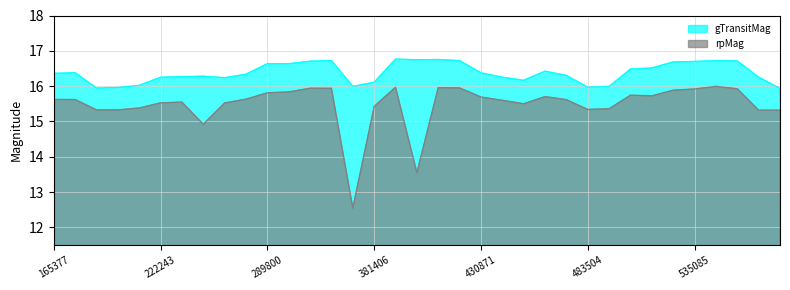

In rpMag, how many points are lower than both neighbors (excluding endpoints)?

7